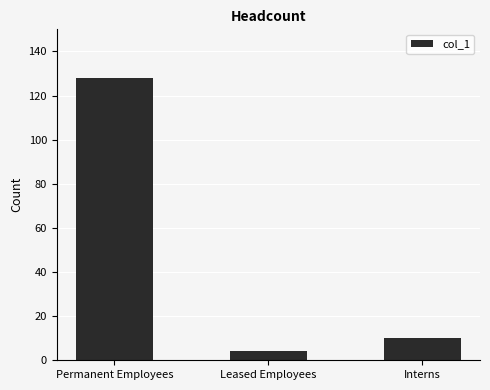

Are the bars horizontal?

No